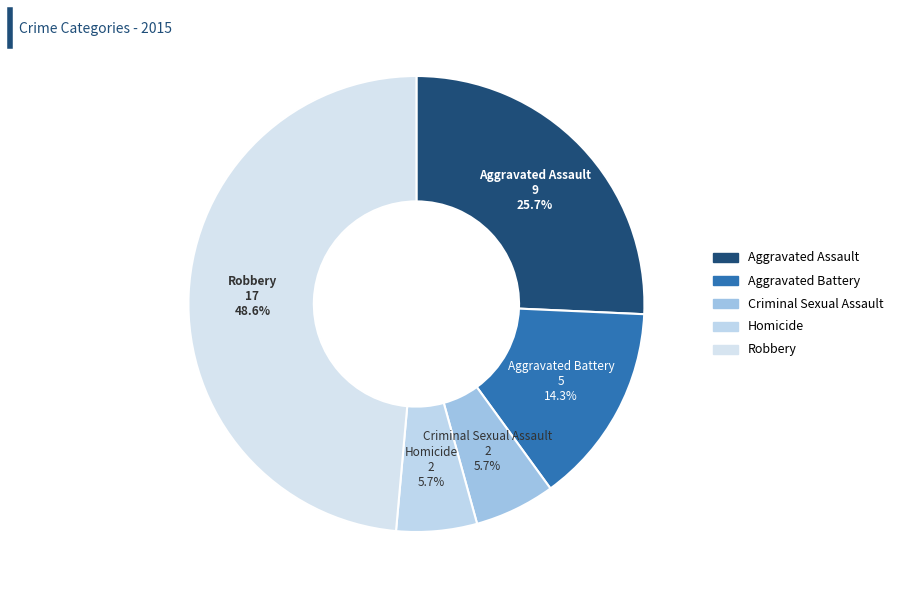

To the nearest percent, what portion does Aggravated Battery represent?

14%